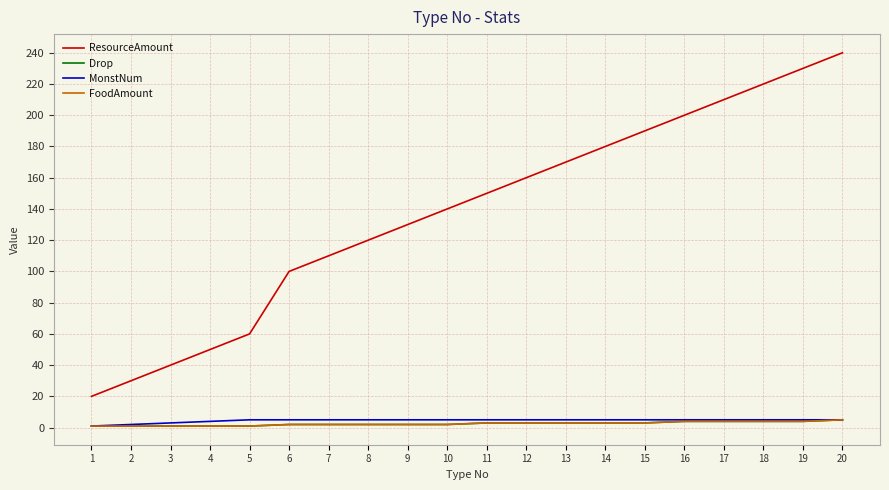

Between 9 and 4, which is larger?

9